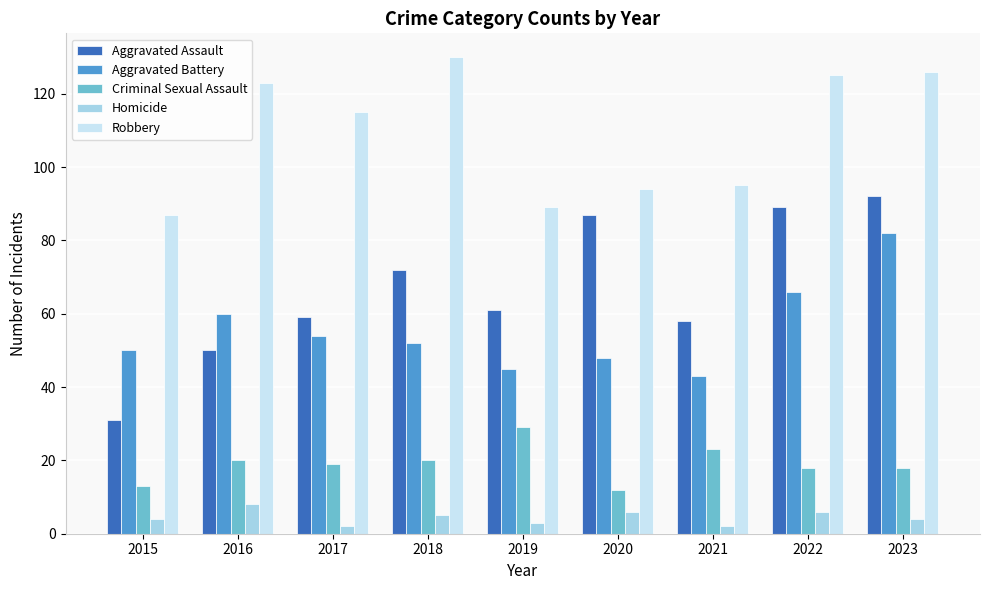

Rank the series by their maximum value, from highest to lowest.

Robbery, Aggravated Assault, Aggravated Battery, Criminal Sexual Assault, Homicide